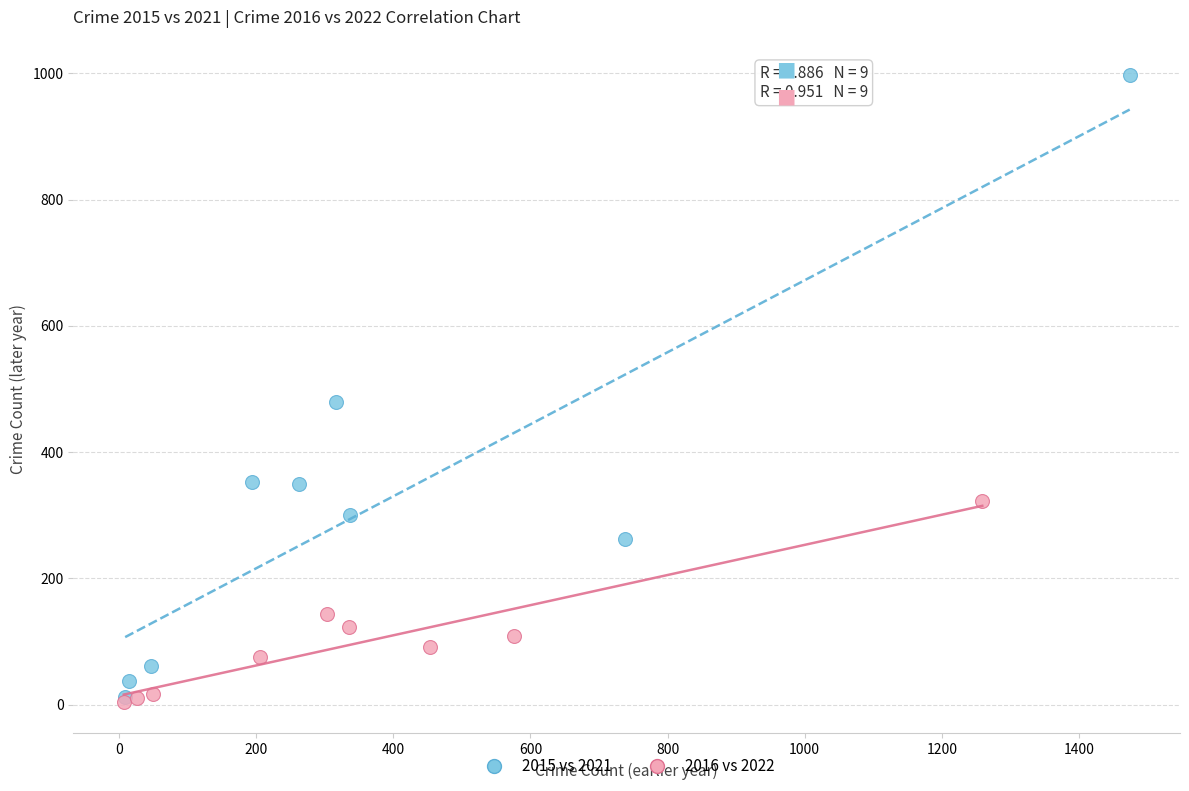

Which series reaches the maximum Y coordinate?

2015 vs 2021